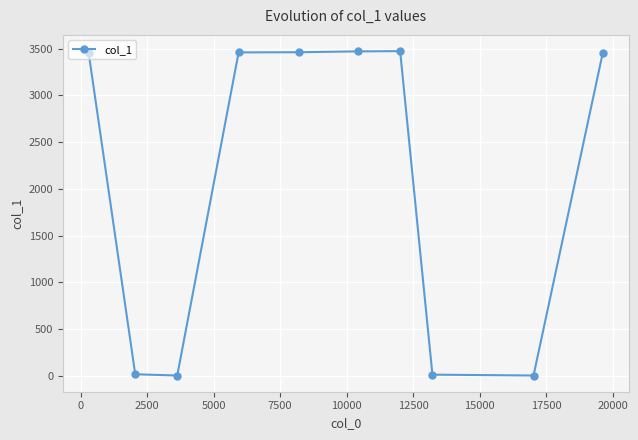

What is the maximum value shown in the chart?

3474